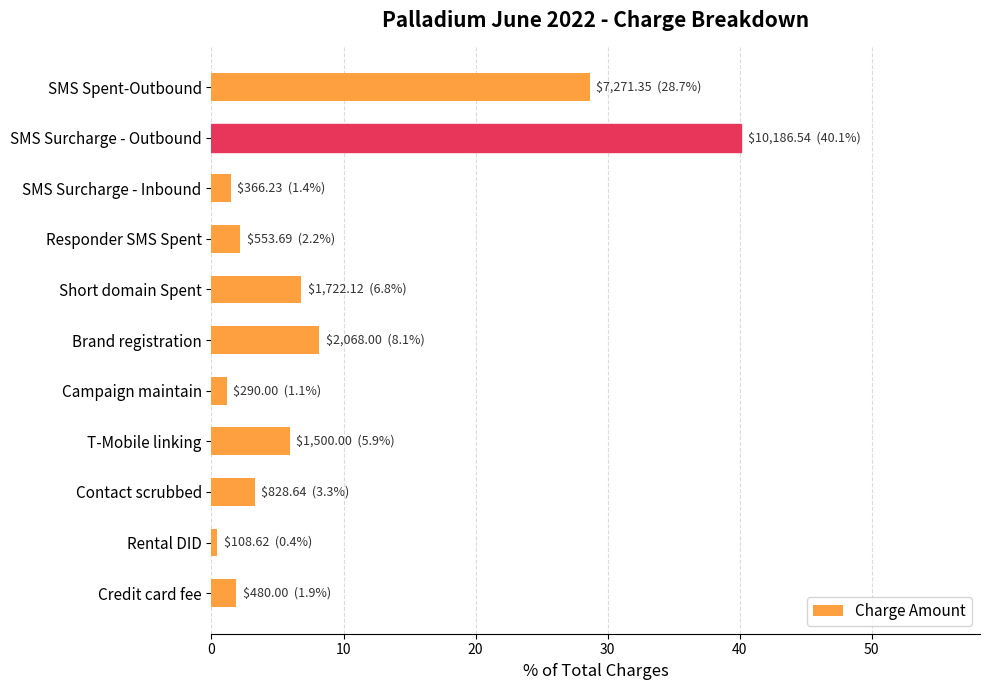

What is the label of the 3rd bar from the top?

SMS Surcharge - Inbound